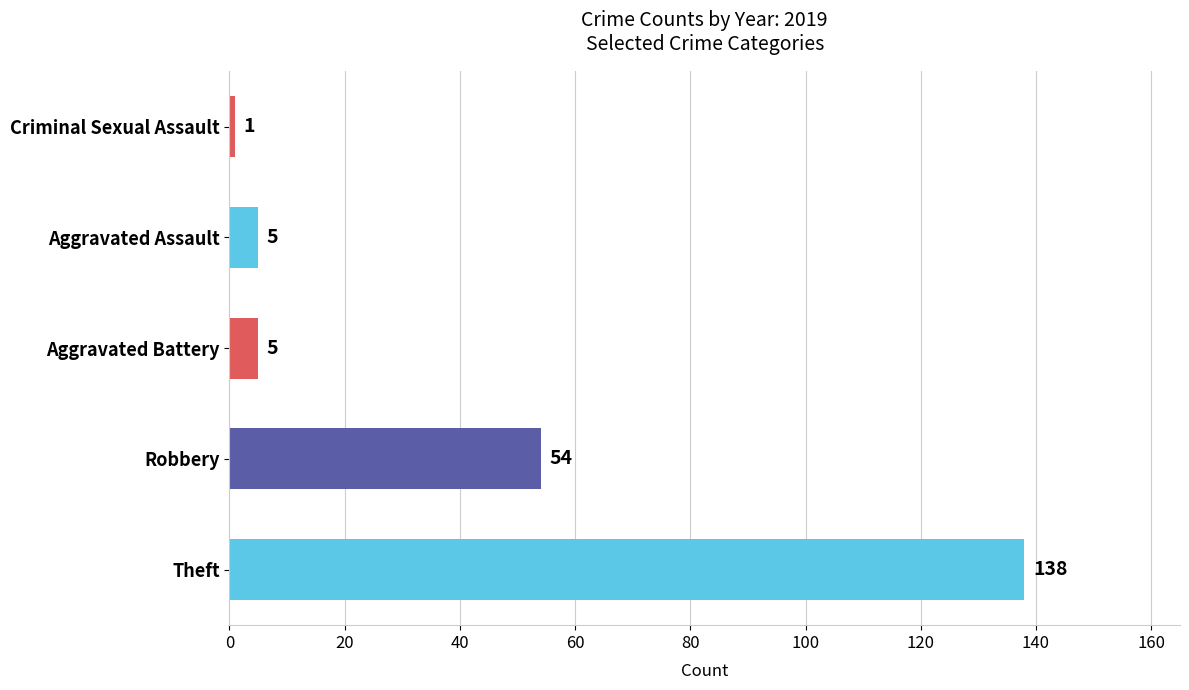

Does the chart contain any negative values?

No